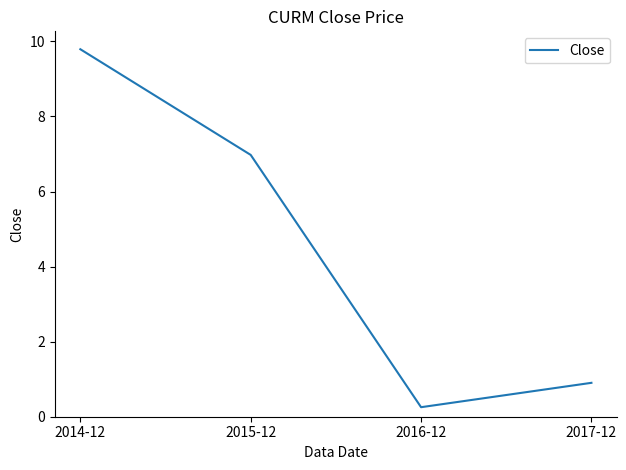

What position from the right is 2015-12?

3